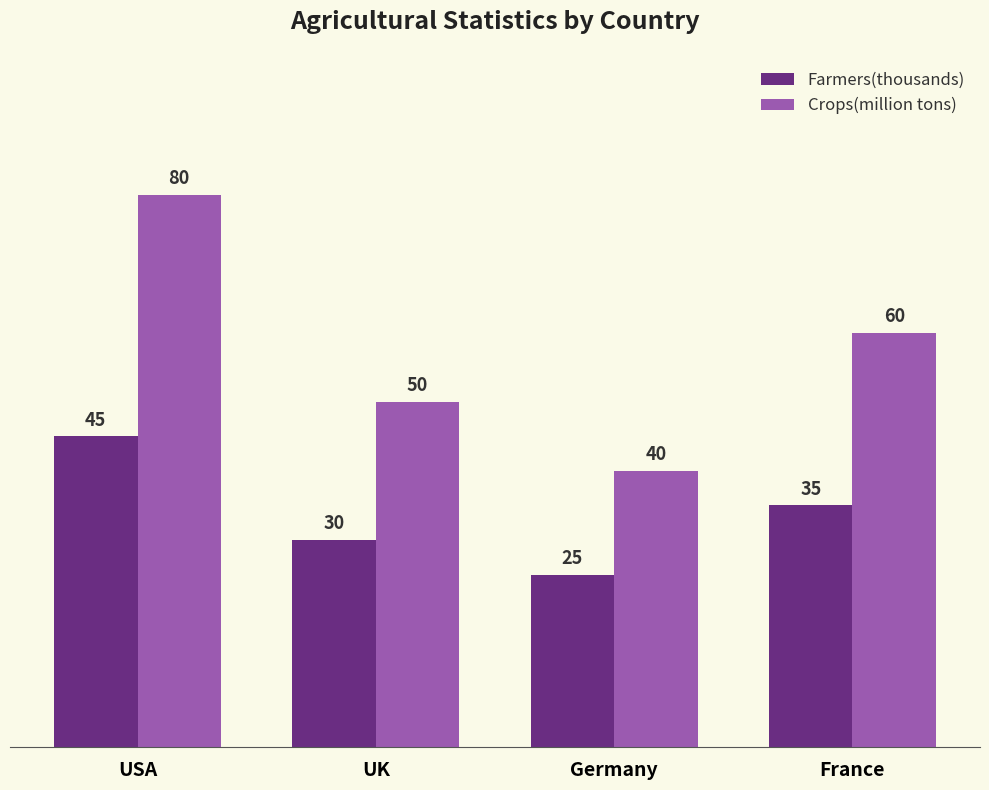

What is the average value of the Crops(million tons) series?

58